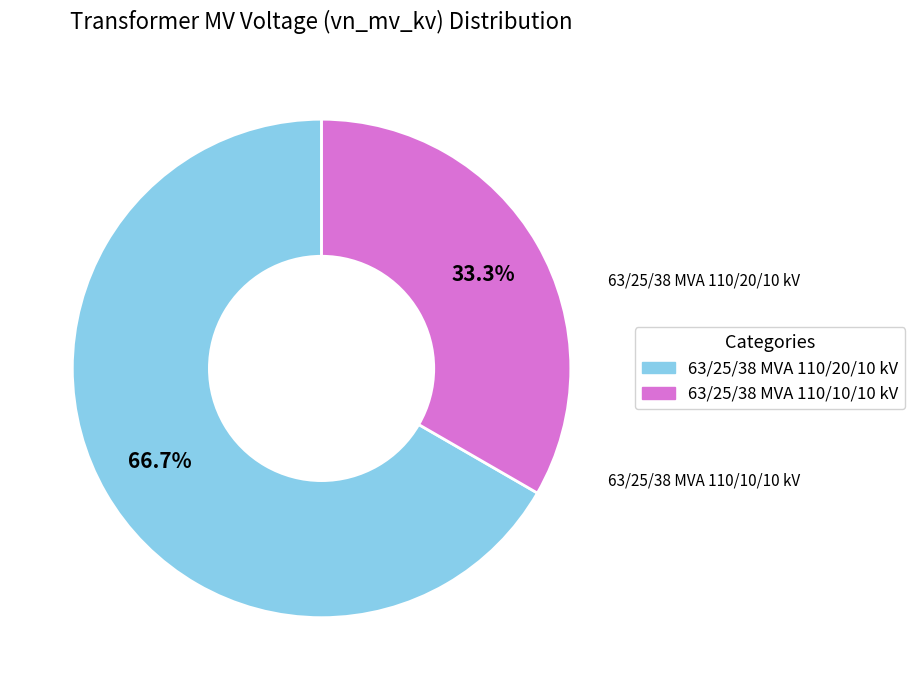

Which has a higher value, 63/25/38 MVA 110/10/10 kV or 63/25/38 MVA 110/20/10 kV?

63/25/38 MVA 110/20/10 kV